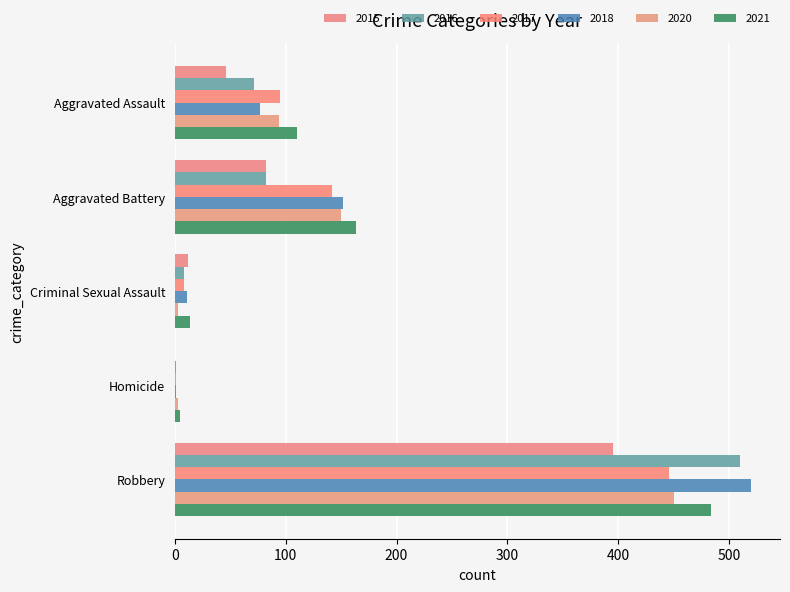

Where does the 2017 series first go above 95?

Aggravated Battery